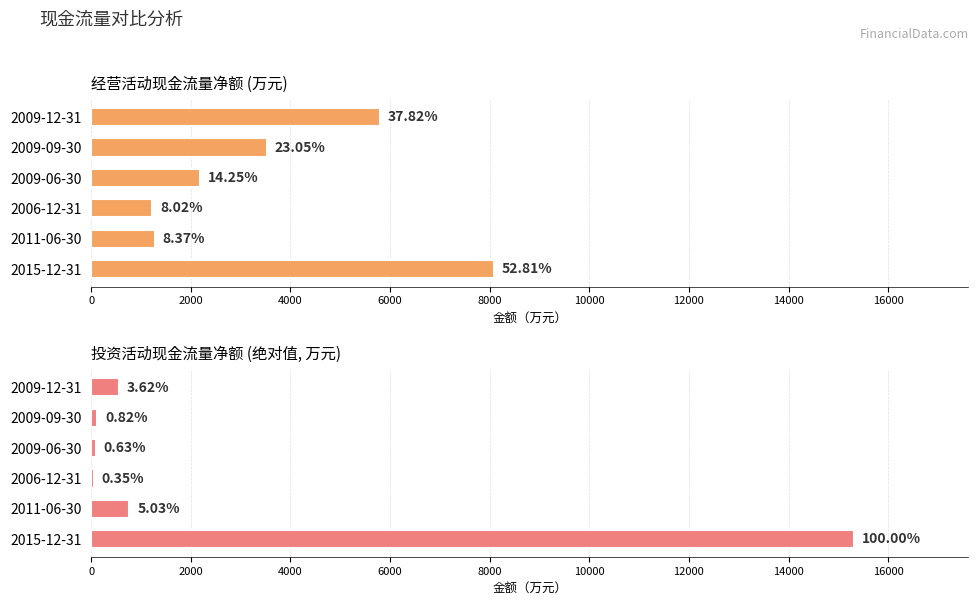

What is the difference between the maximum and minimum values in the 经营活动现金流量净额 (万元) series?

6857